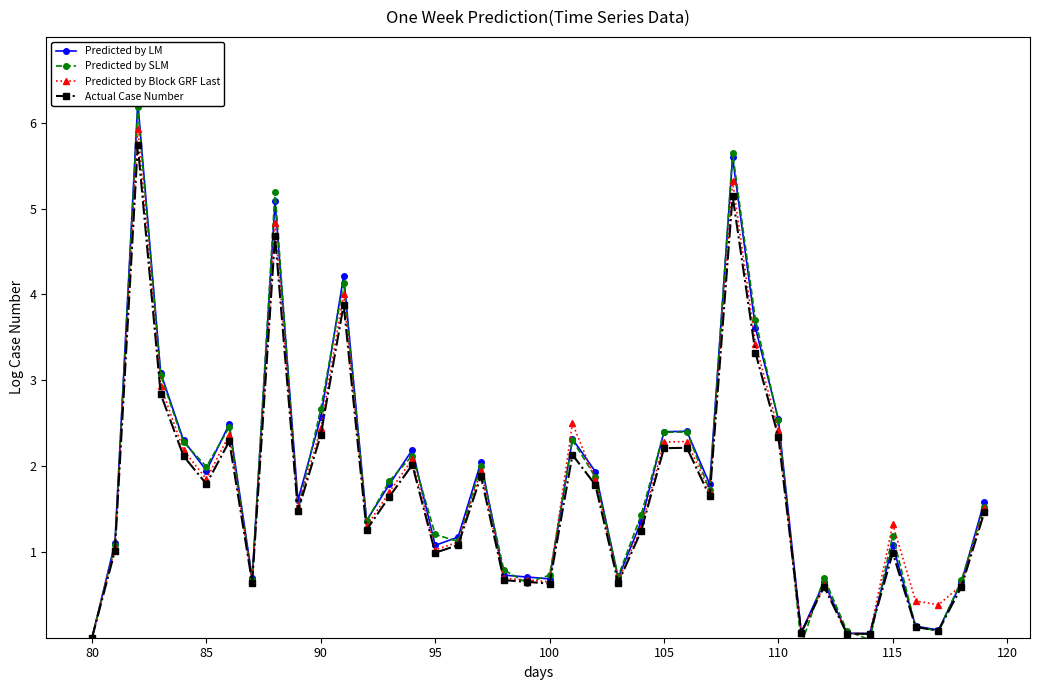

What is the maximum value for Predicted by SLM?

6.2